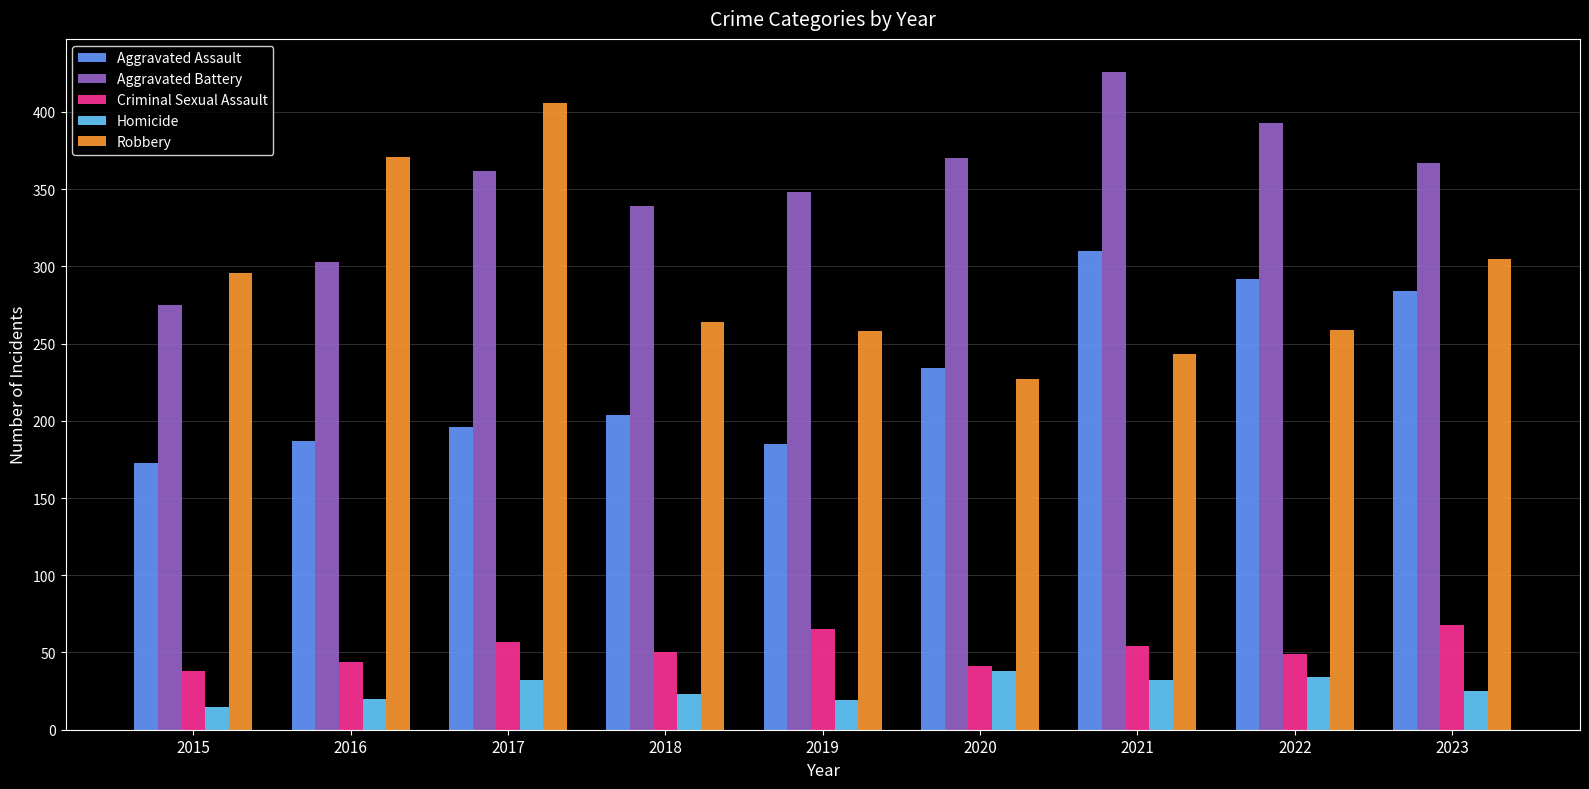

Which category has the lowest value in the Aggravated Assault series?

2015